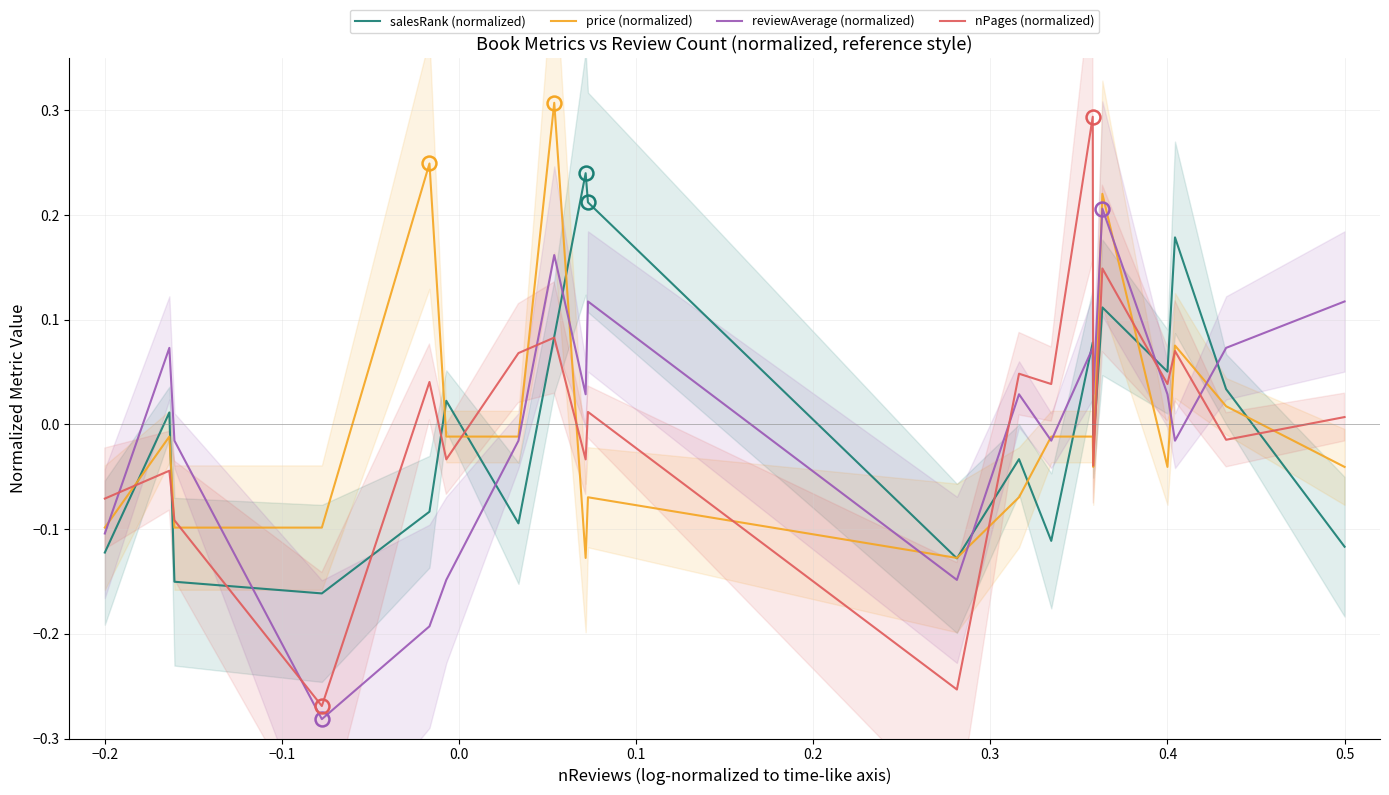

Does the chart have visible grid lines?

Yes